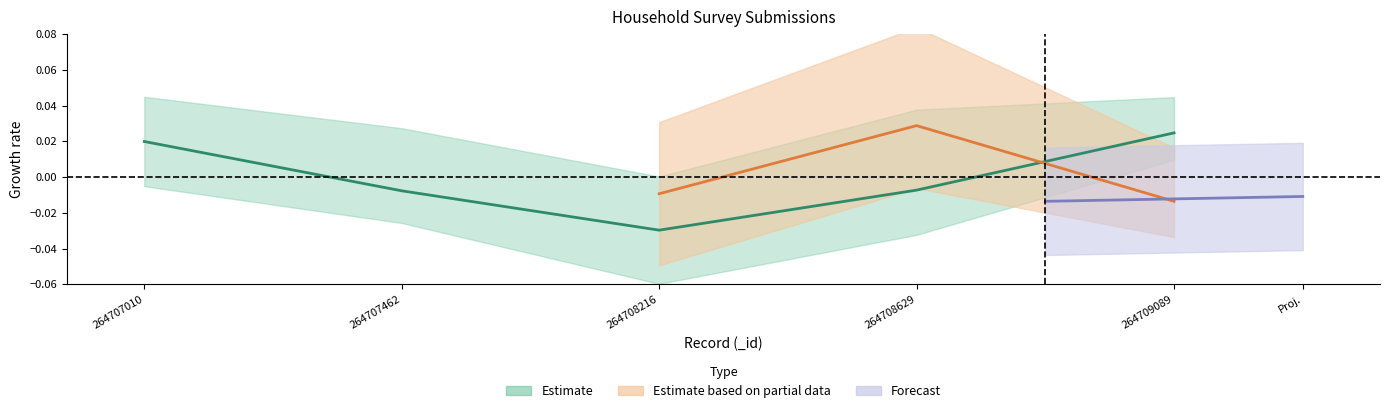

Is this an area chart (filled region under the line)?

No